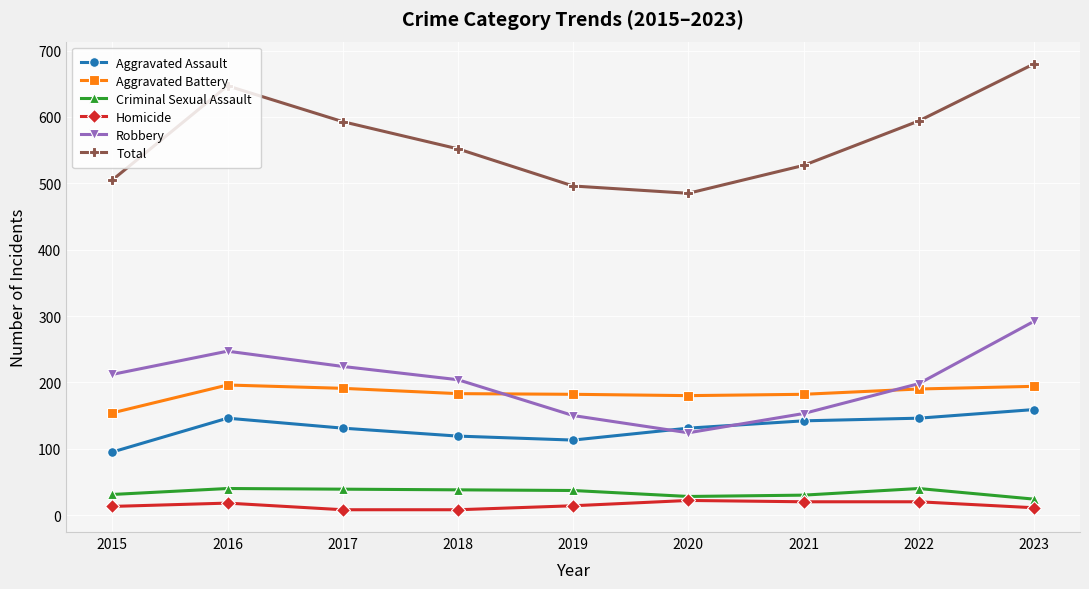

What is the value of the Total point at the 1st from the left?

505